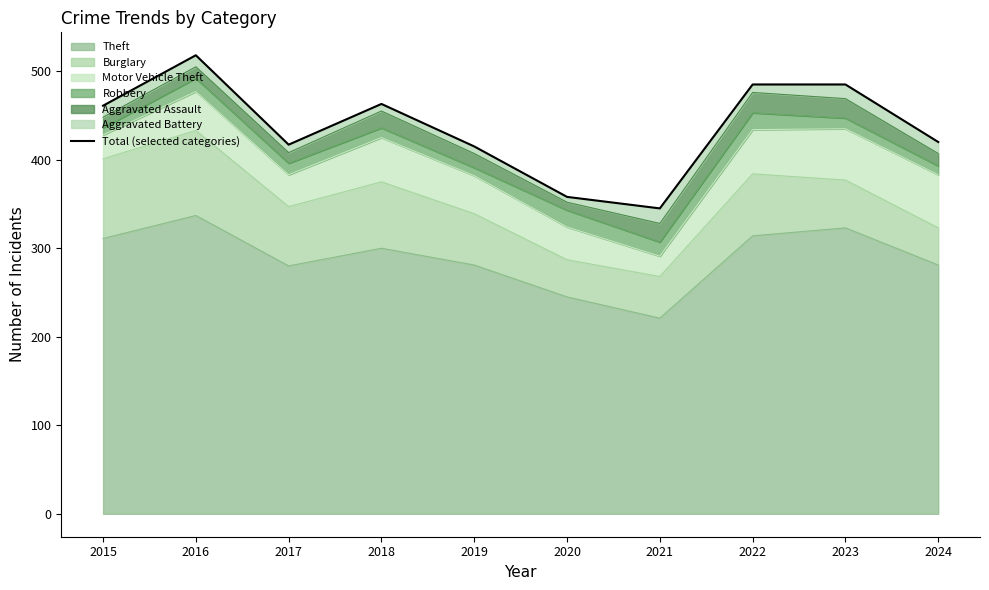

The value at 2024 is 721. True or false?

False